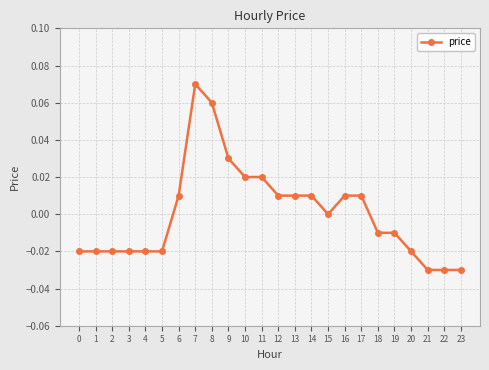

True or false: the data shows -0.0 at 23.

True